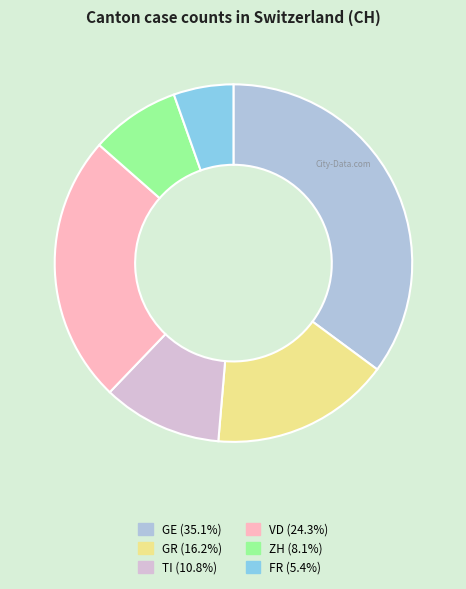

How many segments does this pie chart have?

6